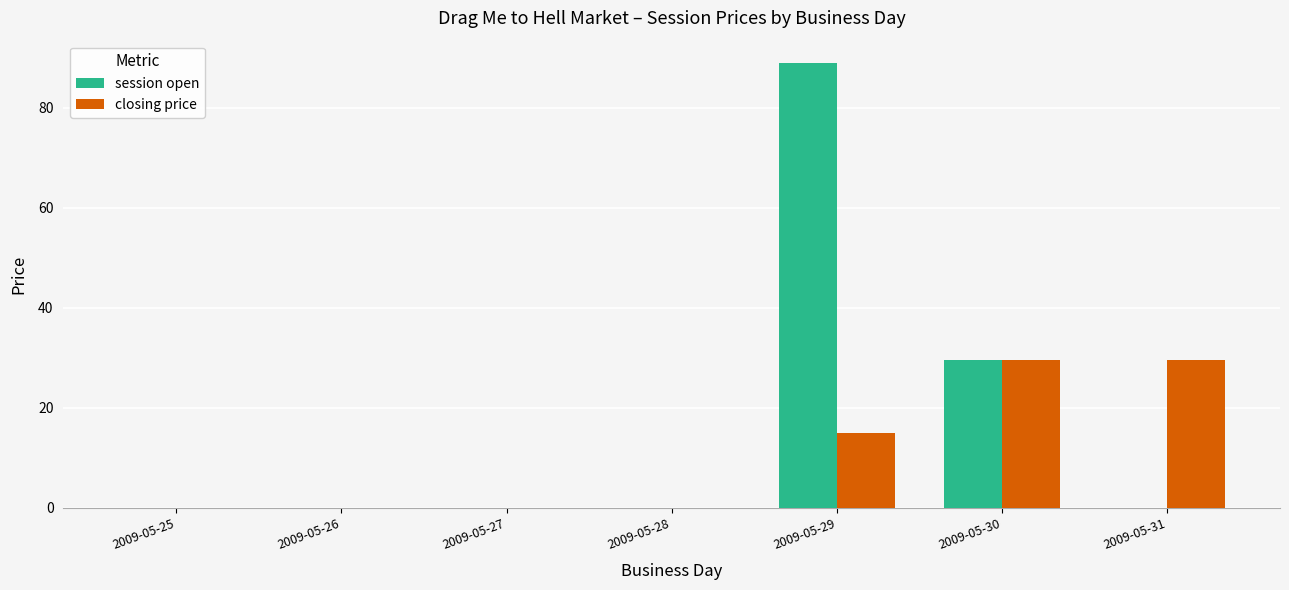

What is the maximum value for session open?

89.0